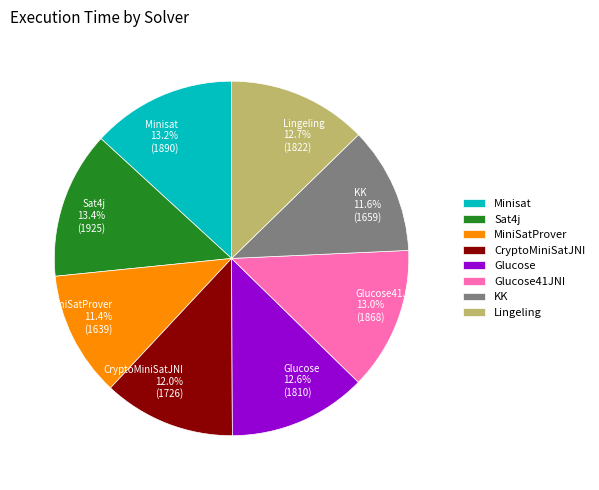

How much of the chart is everything except MiniSatProver?

88.6%